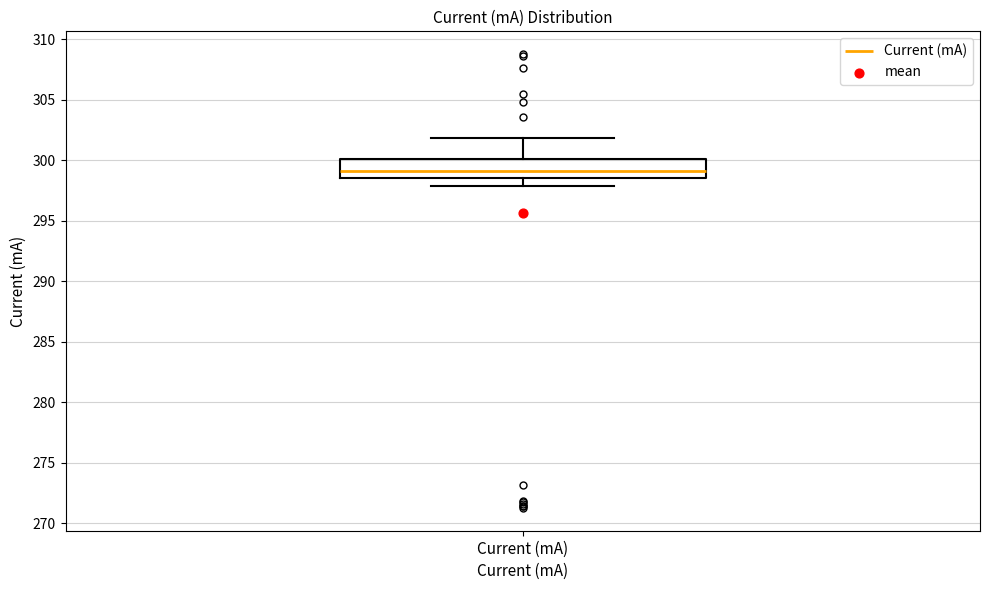

Read this box plot against the y-axis: the position of the median line, the range covered by the box, and the ends of both whiskers. The values are not printed on the chart, so give them approximately, as read against the axis.

median 299.0, box 298.5 to 300.0, whiskers 298.0 to 302.0